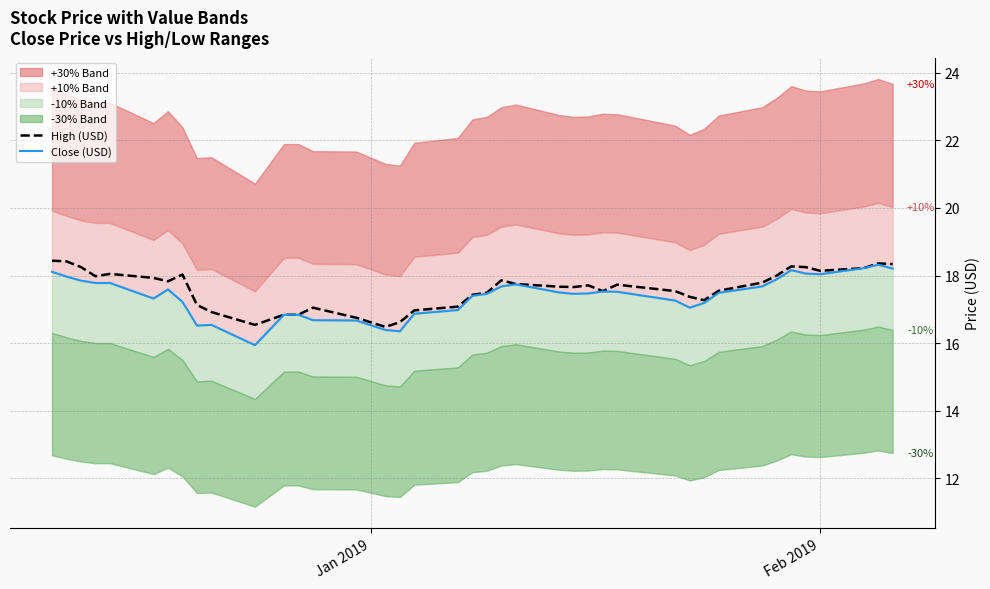

How many data points does each series have?

40